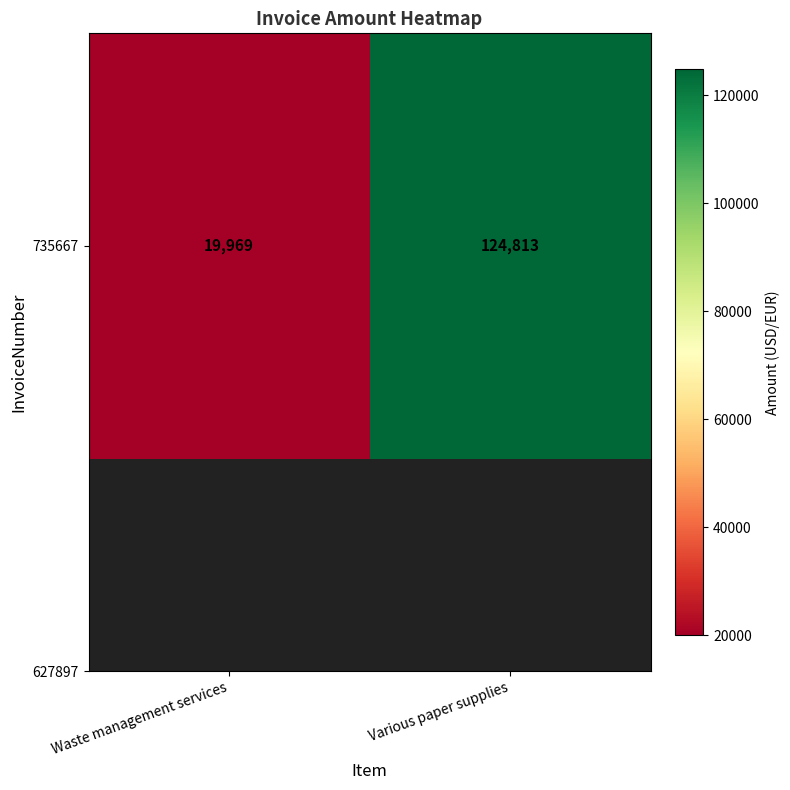

The chart shows a value of 124813 at Various paper supplies. True or false?

True